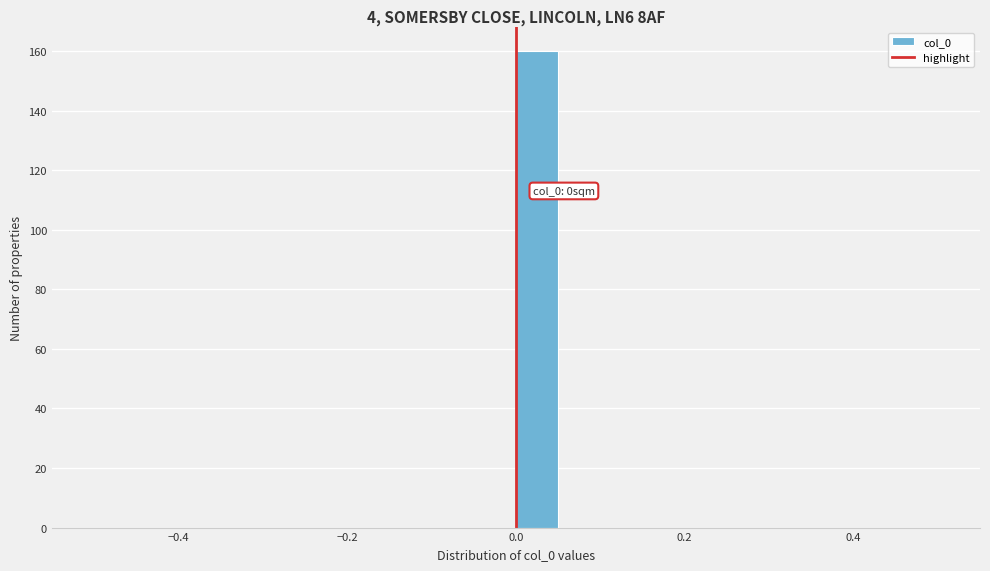

Around what value on the x-axis is the tallest bar? Give the approximate position of its centre, as read against the axis.

0.02